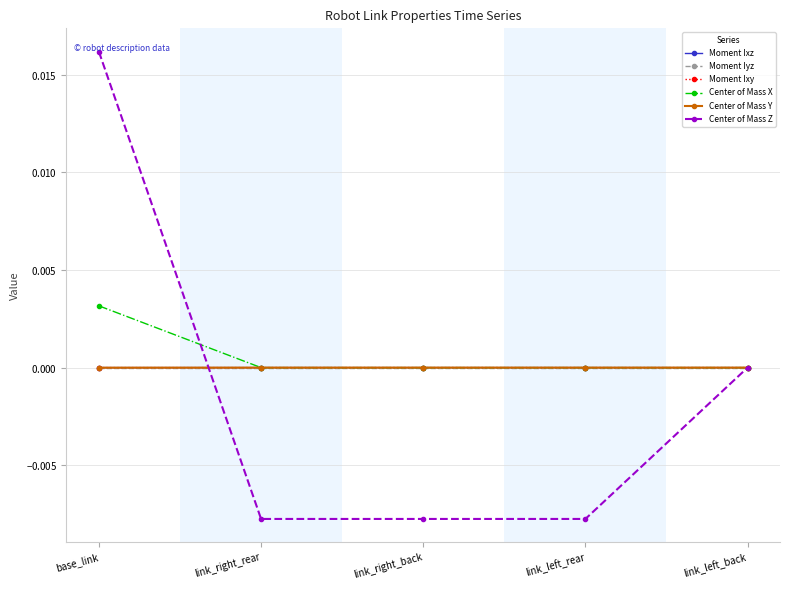

The value of Moment Ixz at link_left_back is -0.0. True or false?

False